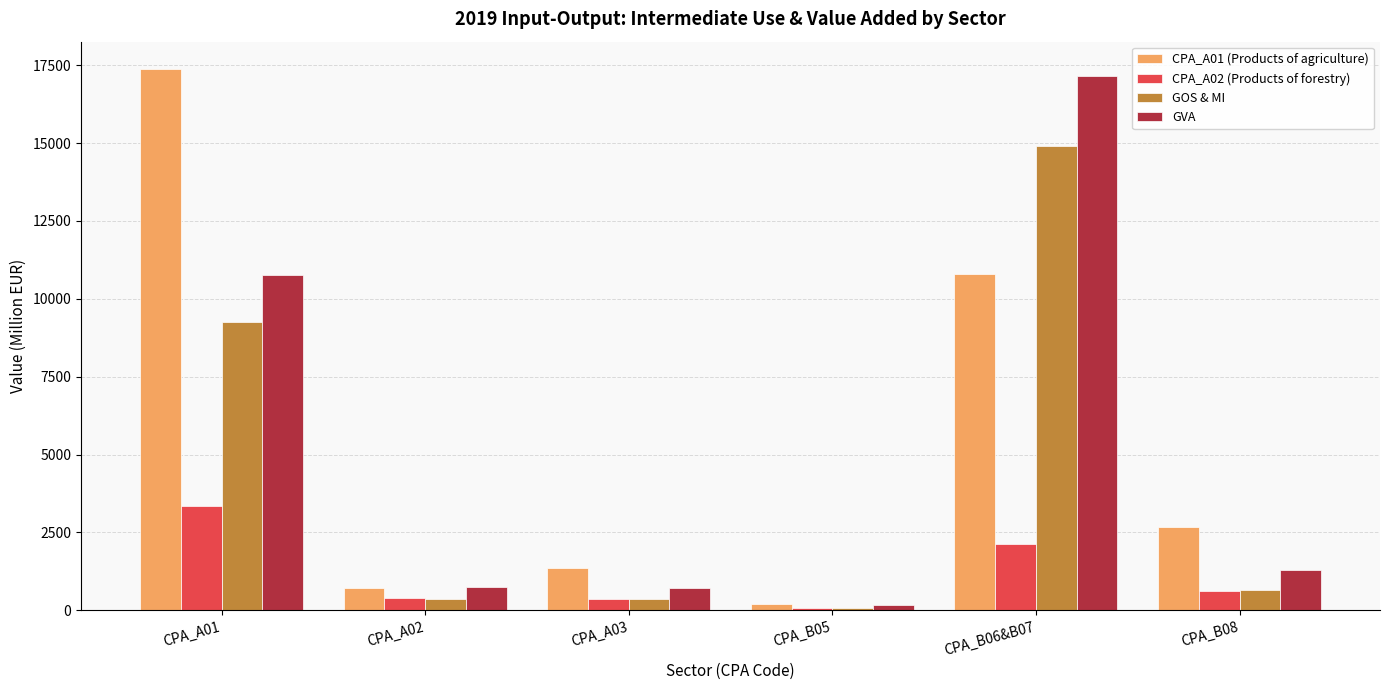

At which label does CPA_A02 (Products of forestry) first exceed 622?

CPA_A01